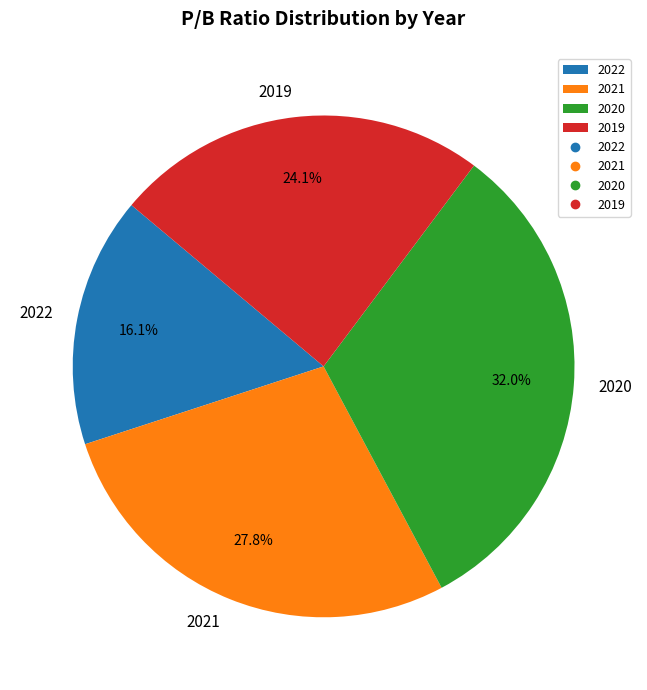

How many slices are in this pie chart?

4